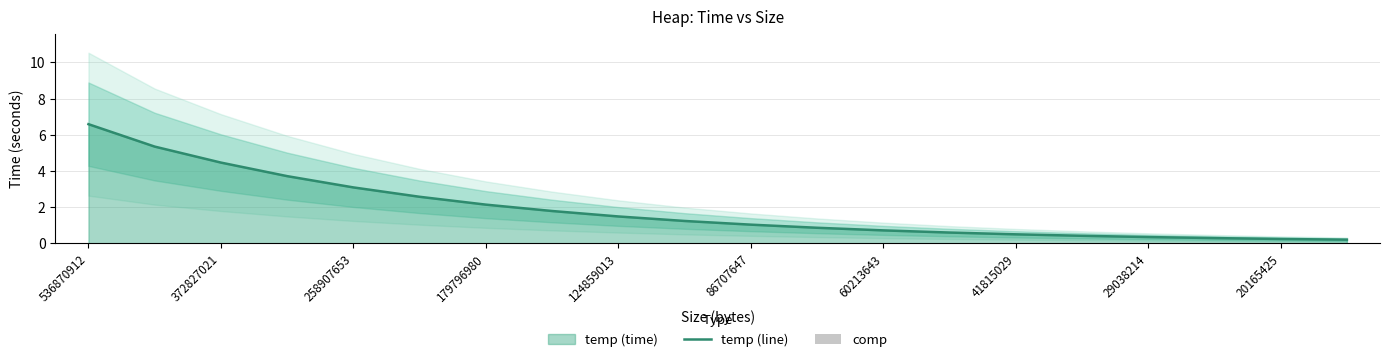

Reading right to left, list all the values displayed in this chart.

temp (line): 0.2	0.2	0.3	0.3	0.4	0.5	0.6	0.7	0.9	1.0	1.2	1.5	1.8	2.1	2.6	3.1	3.7	4.5	5.3	6.6
comp: 0.0	0.0	0.0	0.0	0.0	0.0	0.0	0.0	0.0	0.0	0.0	0.0	0.0	0.0	0.0	0.0	0.0	0.0	0.0	0.0